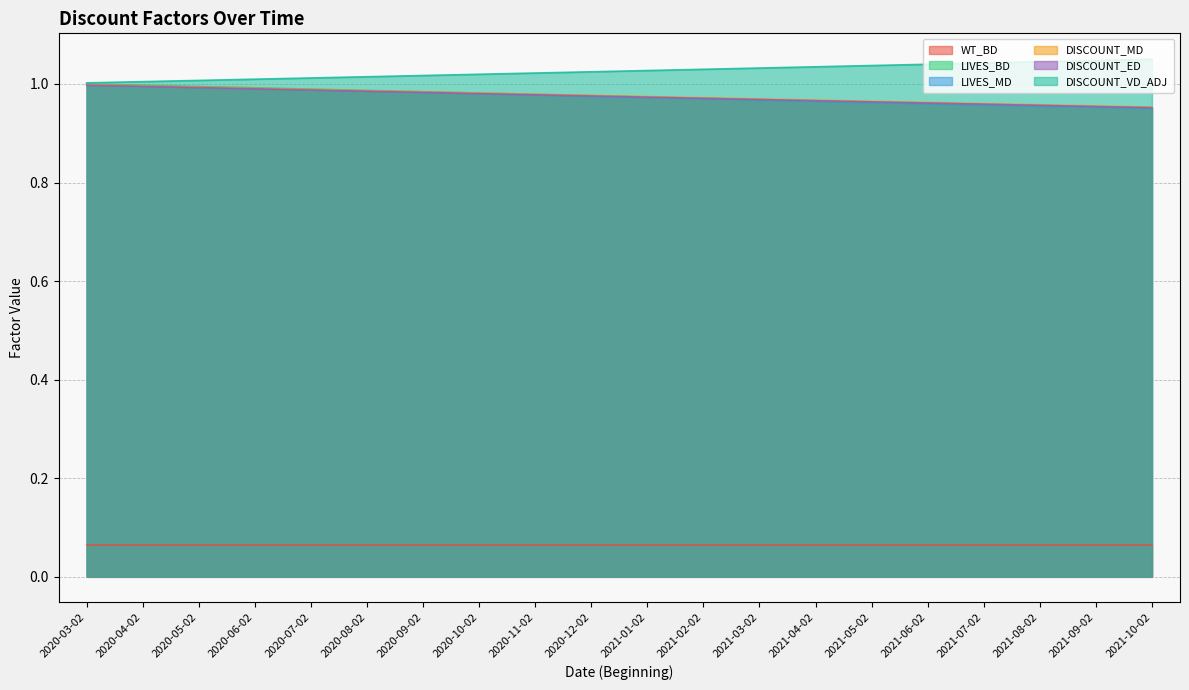

True or false: DISCOUNT_MD and DISCOUNT_ED cross at least once.

False